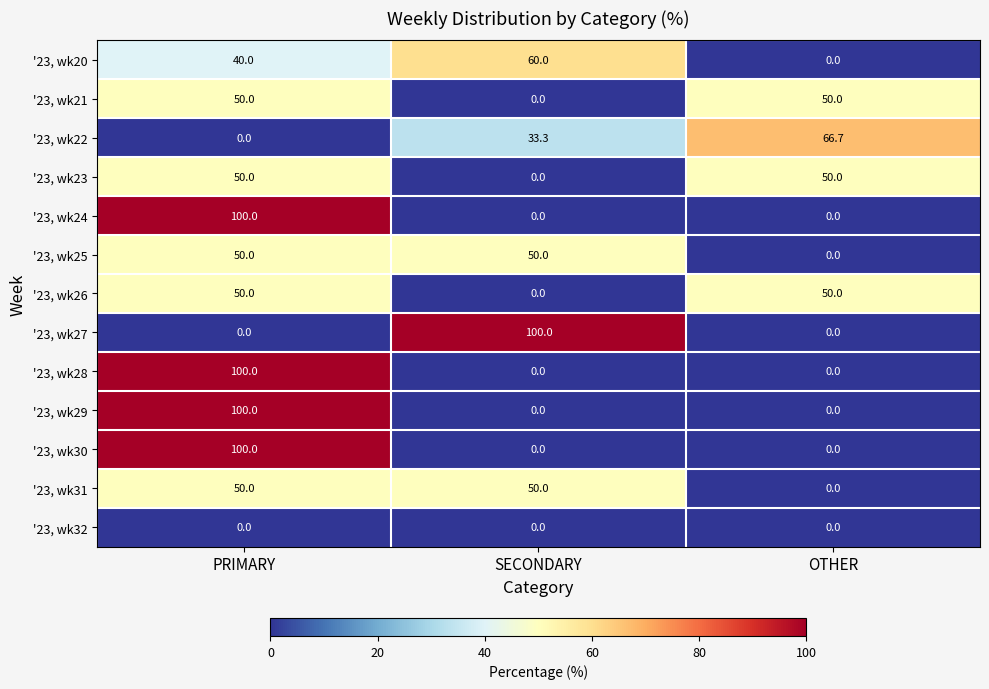

What is the total value across all series at PRIMARY?

690.0